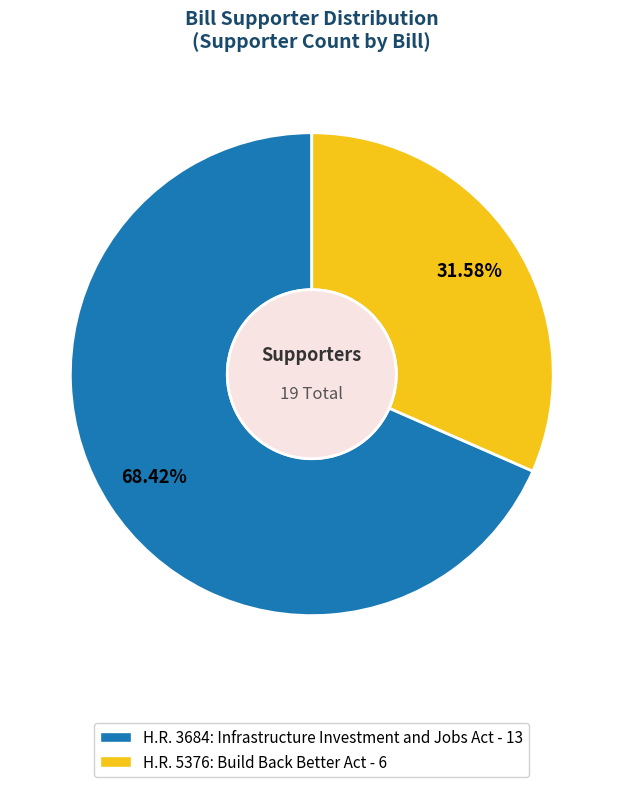

How many slices are in this pie chart?

2